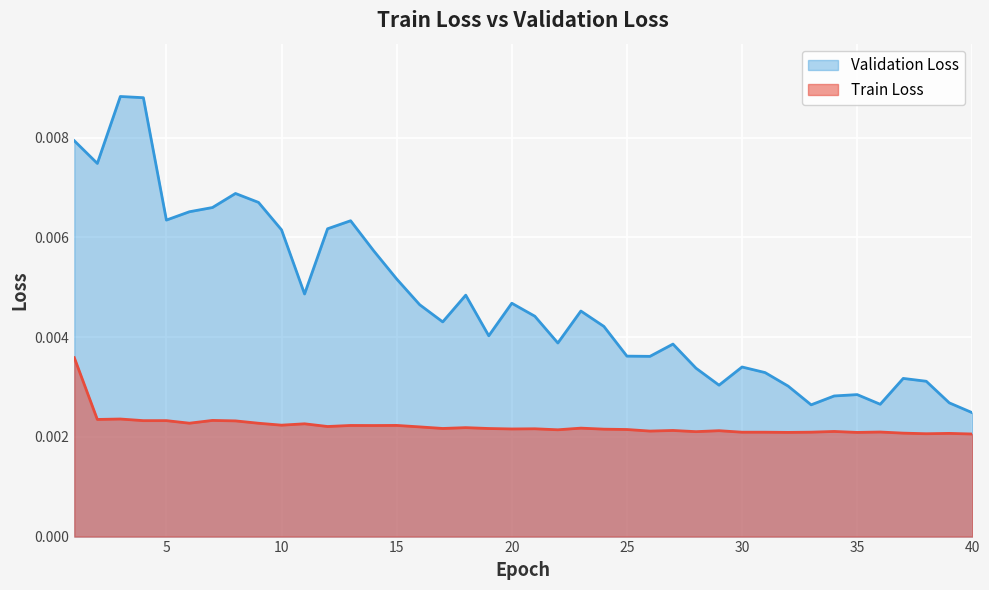

True or false: Train Loss has more than 2 points higher than both neighbors.

True